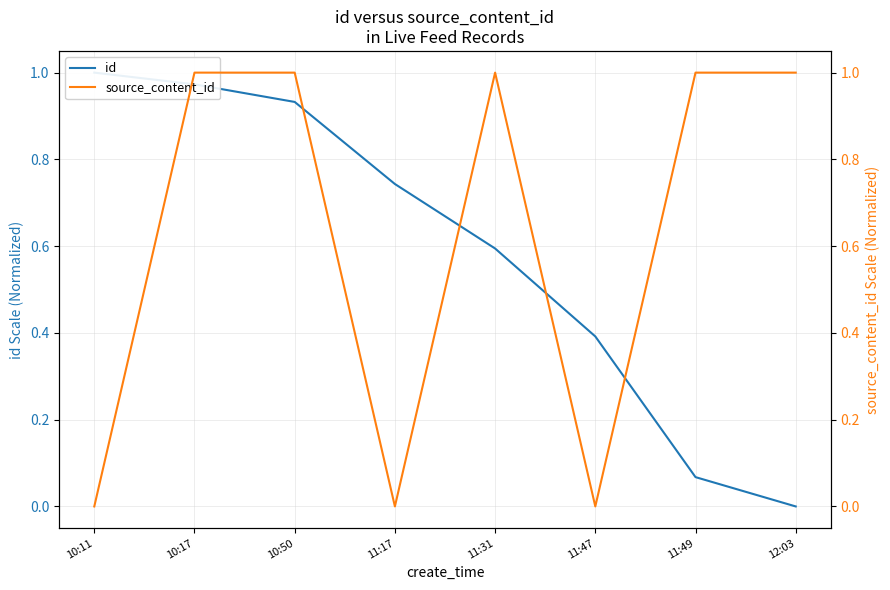

How many lines are shown in the chart?

2